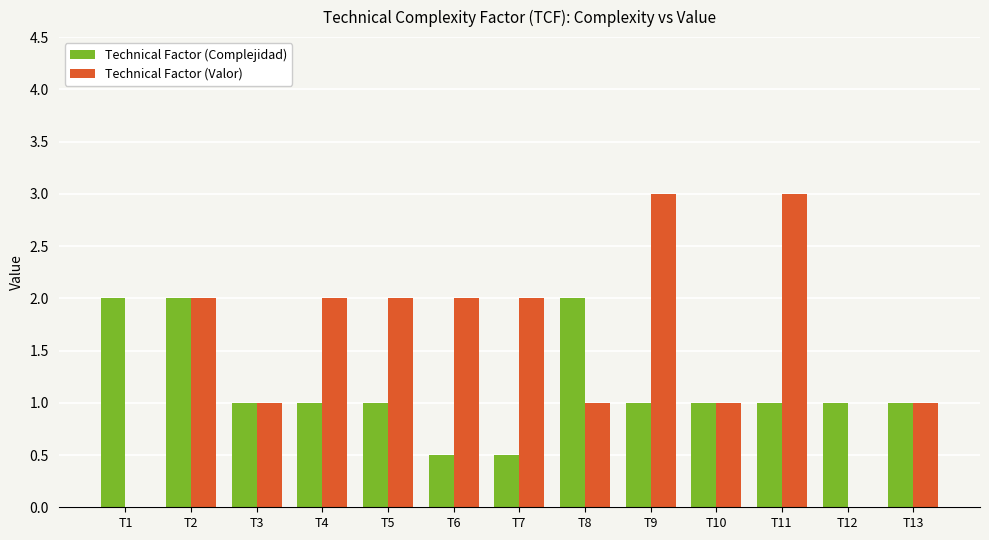

Is it true that Technical Factor (Valor) equals 1.0 at T3?

True